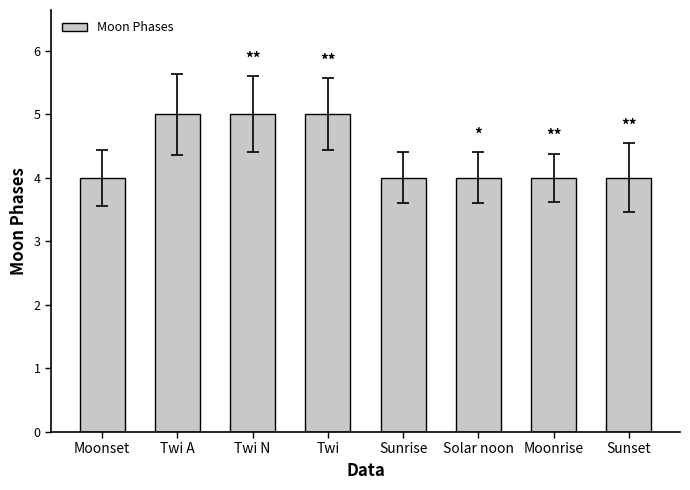

What value does the data have at Sunrise?

4